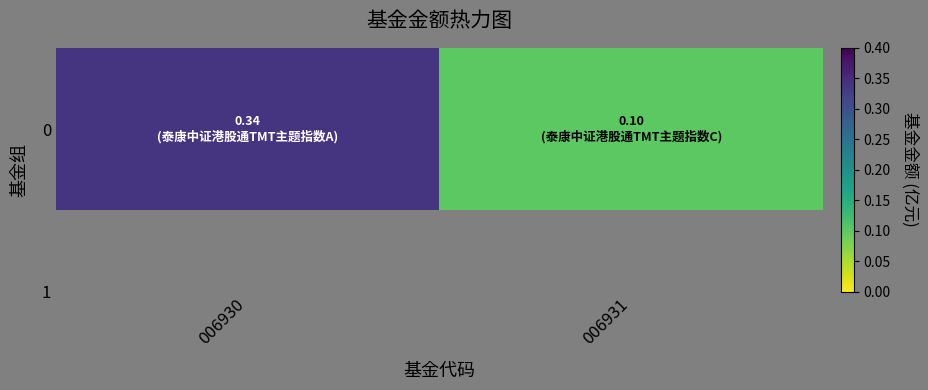

What is the change in value from 006930 to 006931?

-0.2